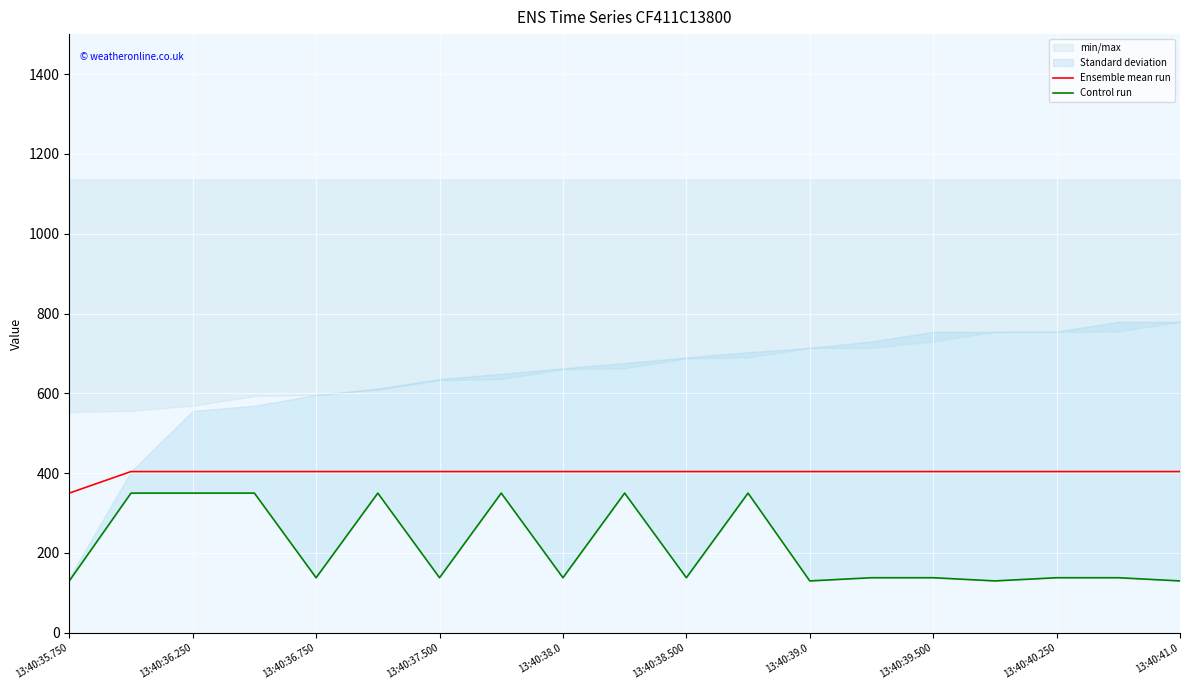

Is the value of Ensemble mean run at 13:40:38.0 greater than the value of Control run at 13:40:37.500?

Yes